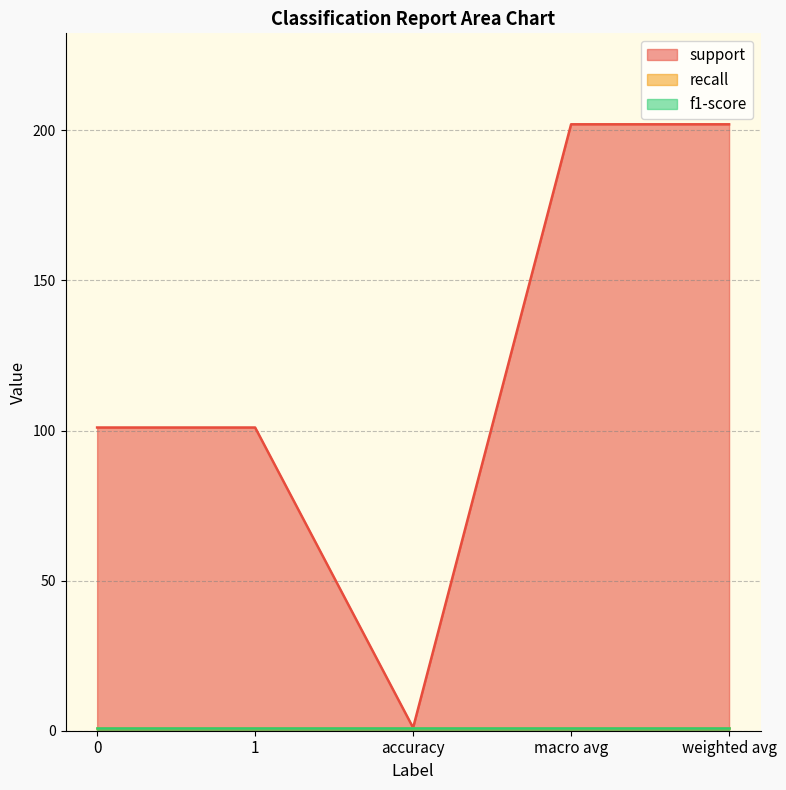

Between macro avg and weighted avg, which is larger?

macro avg